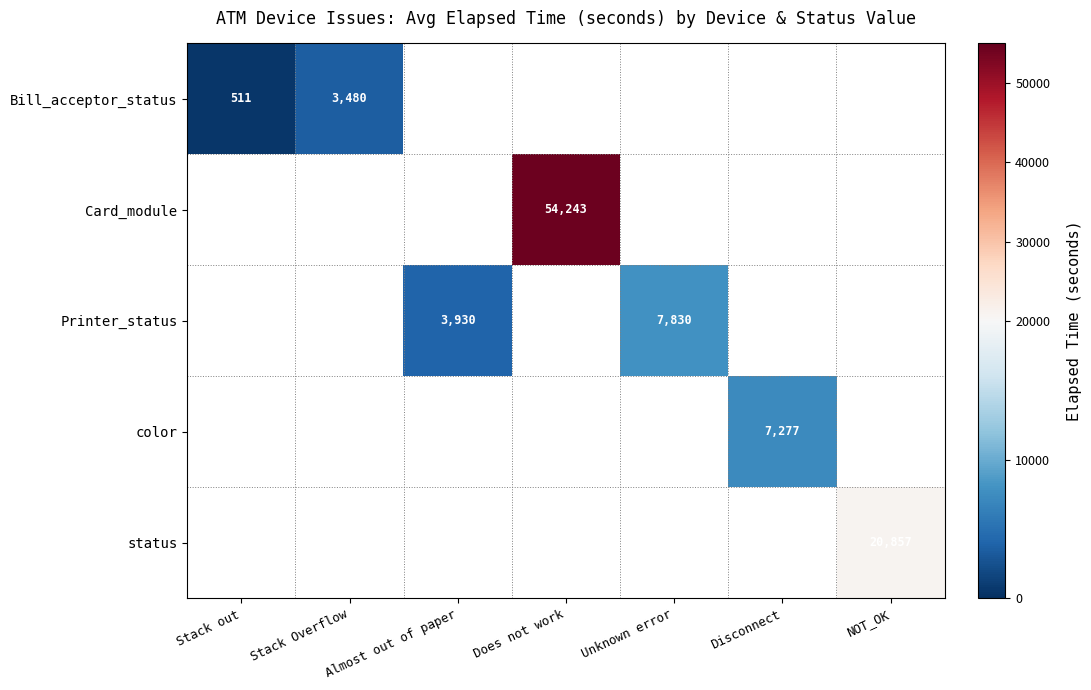

Which label corresponds to the smallest value in the chart?

Stack out